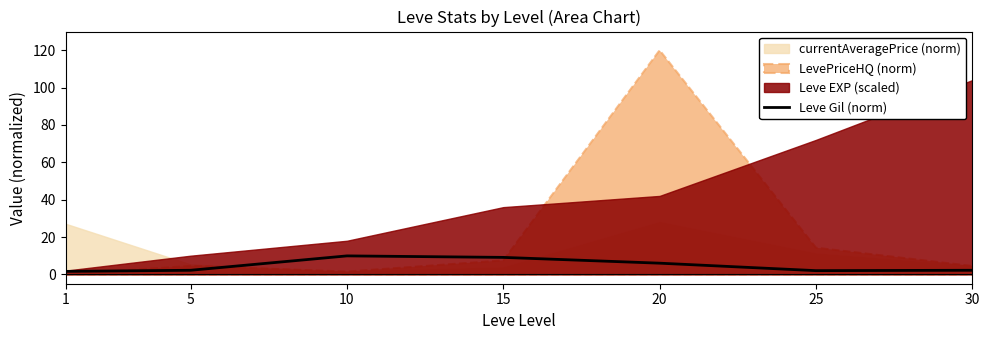

The Leve Gil (norm) series shows 2.0 at 25. True or false?

True